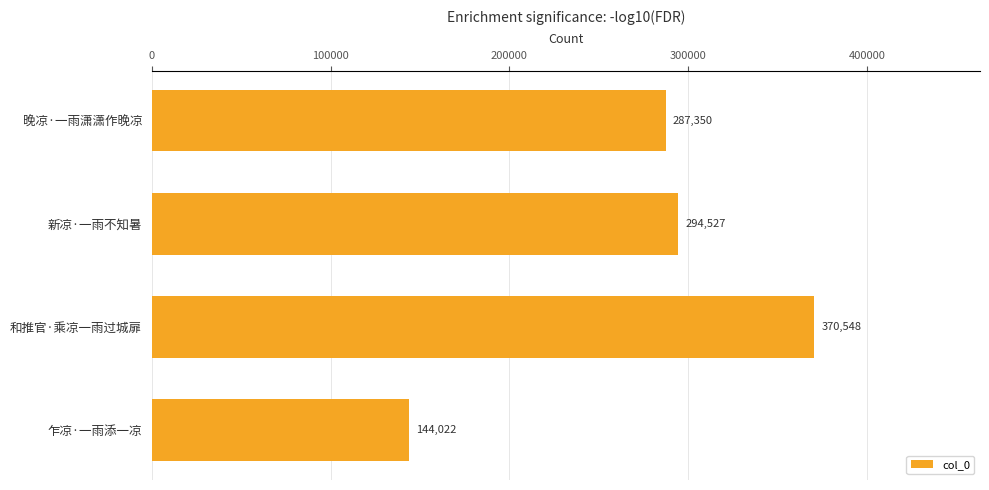

At which category does the chart reach its minimum across all series?

乍凉·一雨添一凉